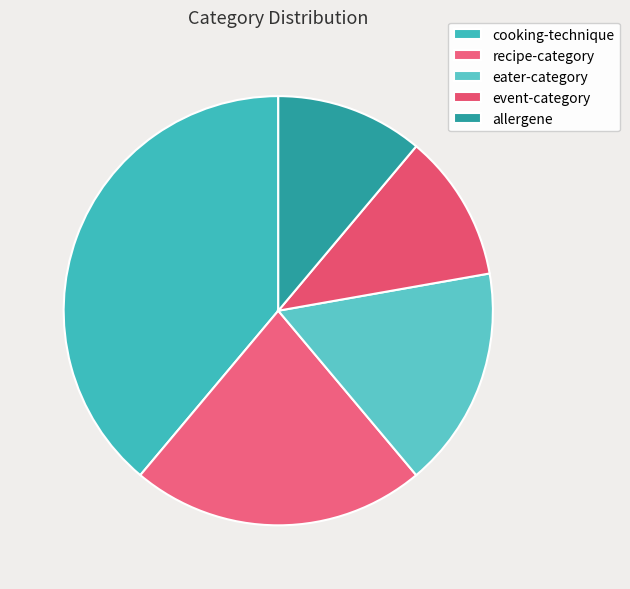

How many slices are in this pie chart?

5